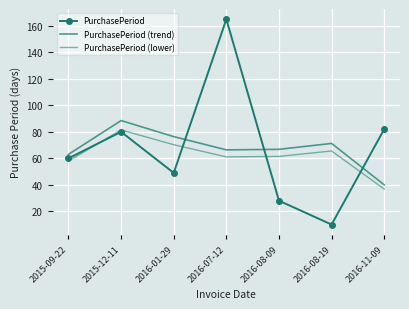

At which category does PurchasePeriod (lower) reach its first local valley?

2016-07-12